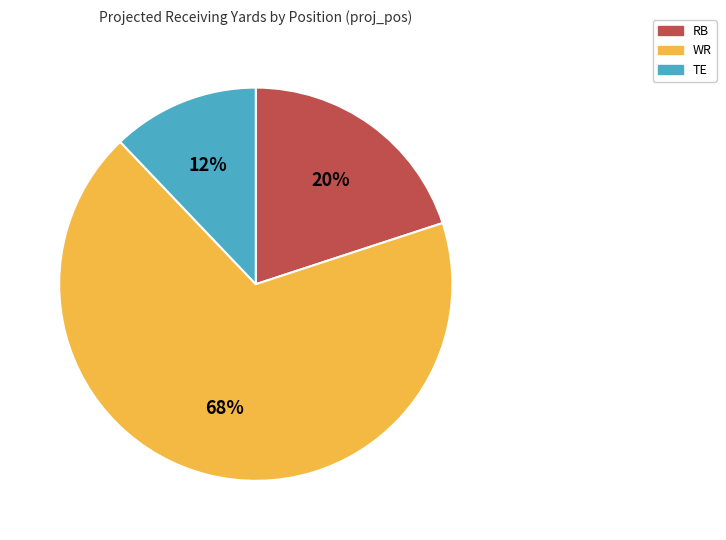

To the nearest percent, what is the difference between the largest and smallest slice percentages?

56%